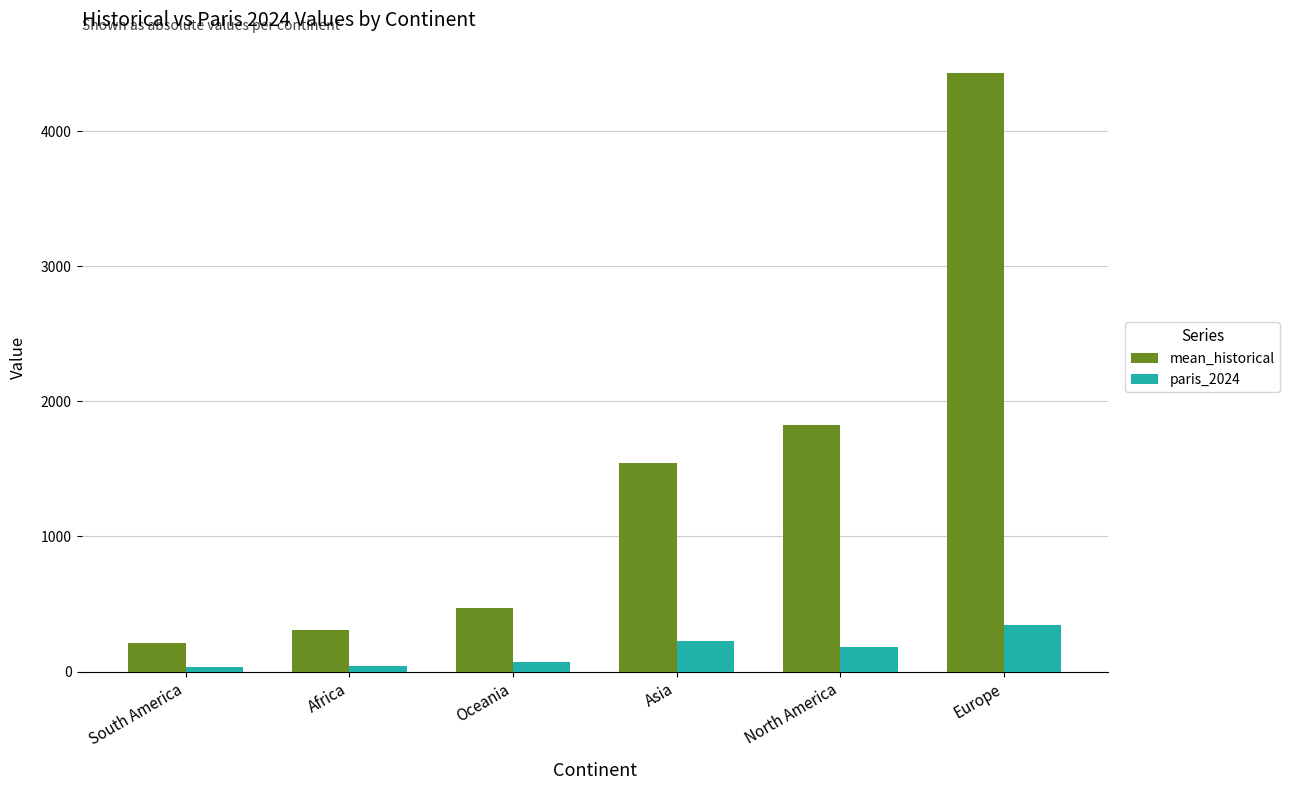

Between South America and Europe, which series saw the biggest shift?

mean_historical